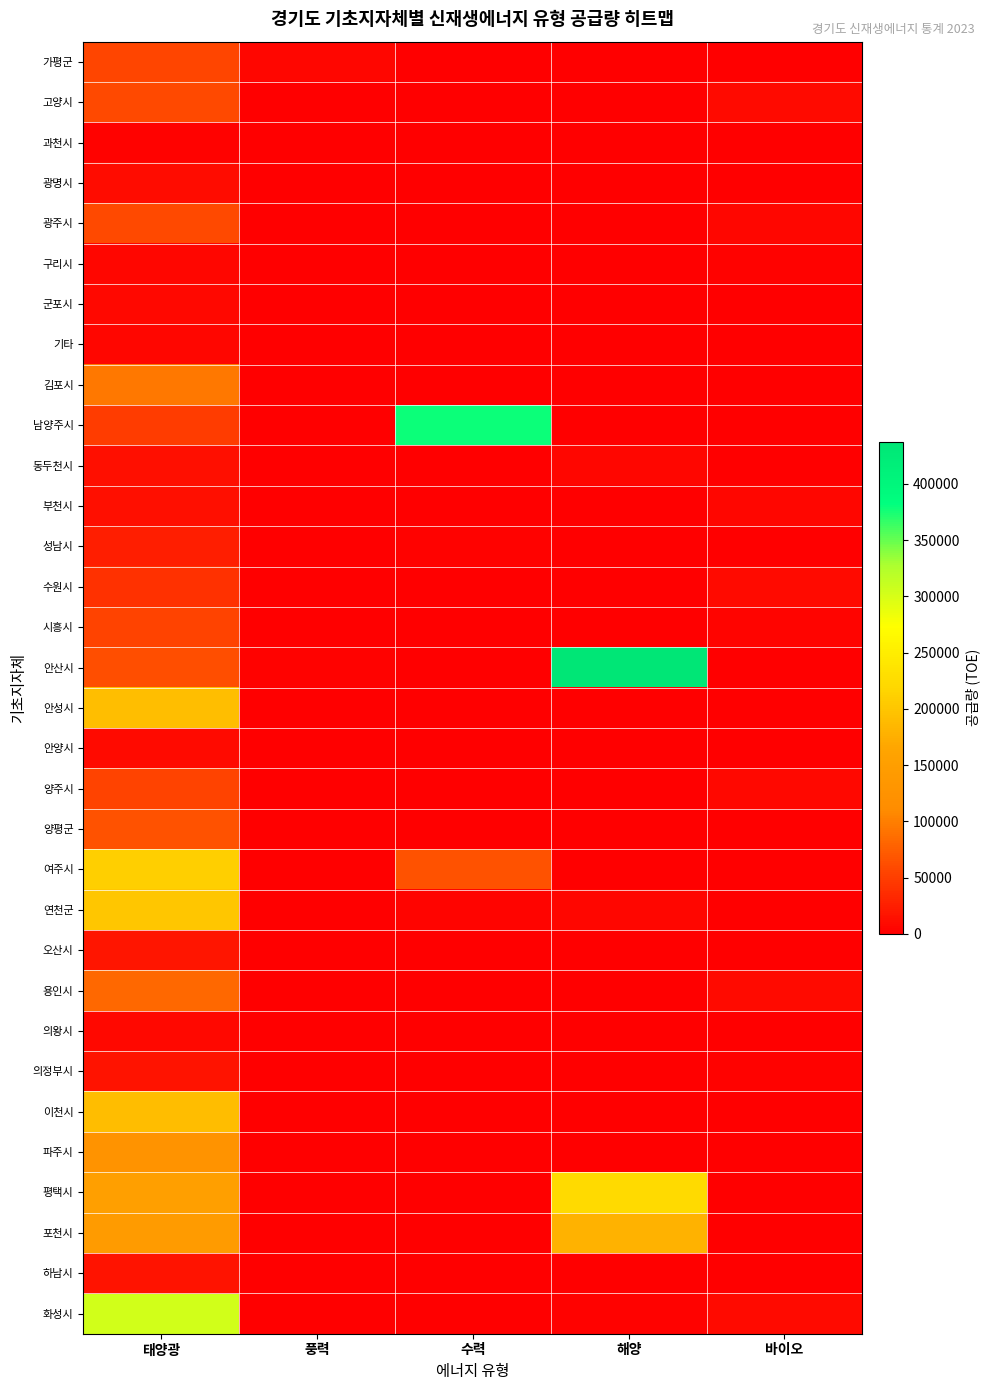

Reading right to left, what are all the values shown in this chart?

가평군: 바이오=0	해양=0	수력=141	풍력=5289	태양광=55418
고양시: 바이오=8851	해양=0	수력=0	풍력=0	태양광=58779
과천시: 바이오=0	해양=0	수력=0	풍력=0	태양광=2671
광명시: 바이오=0	해양=0	수력=0	풍력=0	태양광=11250
광주시: 바이오=5796	해양=0	수력=0	풍력=0	태양광=58197
구리시: 바이오=1945	해양=0	수력=0	풍력=0	태양광=6183
군포시: 바이오=0	해양=0	수력=0	풍력=0	태양광=7190
기타: 바이오=0	해양=0	수력=0	풍력=41	태양광=6561
김포시: 바이오=0	해양=0	수력=0	풍력=0	태양광=94654
남양주시: 바이오=0	해양=0	수력=379385	풍력=0	태양광=49547
동두천시: 바이오=0	해양=6261	수력=0	풍력=0	태양광=12124
부천시: 바이오=5279	해양=0	수력=0	풍력=0	태양광=12013
성남시: 바이오=0	해양=0	수력=2938	풍력=0	태양광=25580
수원시: 바이오=9872	해양=0	수력=0	풍력=0	태양광=40666
시흥시: 바이오=4091	해양=0	수력=0	풍력=0	태양광=53735
안산시: 바이오=1000	해양=437534	수력=0	풍력=3345	태양광=62696
안성시: 바이오=0	해양=0	수력=645	풍력=0	태양광=193050
안양시: 바이오=1264	해양=0	수력=595	풍력=0	태양광=8573
양주시: 바이오=6853	해양=0	수력=0	풍력=11	태양광=53669
양평군: 바이오=0	해양=0	수력=0	풍력=0	태양광=65628
여주시: 바이오=0	해양=0	수력=66545	풍력=0	태양광=211749
연천군: 바이오=0	해양=5710	수력=3698	풍력=0	태양광=200530
오산시: 바이오=0	해양=0	수력=0	풍력=0	태양광=18599
용인시: 바이오=9077	해양=0	수력=143	풍력=0	태양광=83206
의왕시: 바이오=0	해양=0	수력=0	풍력=0	태양광=8321
의정부시: 바이오=3321	해양=1048	수력=0	풍력=1	태양광=15865
이천시: 바이오=1131	해양=0	수력=0	풍력=0	태양광=189991
파주시: 바이오=0	해양=0	수력=415	풍력=0	태양광=124842
평택시: 바이오=136	해양=222419	수력=0	풍력=0	태양광=152486
포천시: 바이오=0	해양=179262	수력=0	풍력=0	태양광=143052
하남시: 바이오=0	해양=0	수력=0	풍력=0	태양광=15520
화성시: 바이오=9417	해양=2234	수력=0	풍력=5	태양광=303782